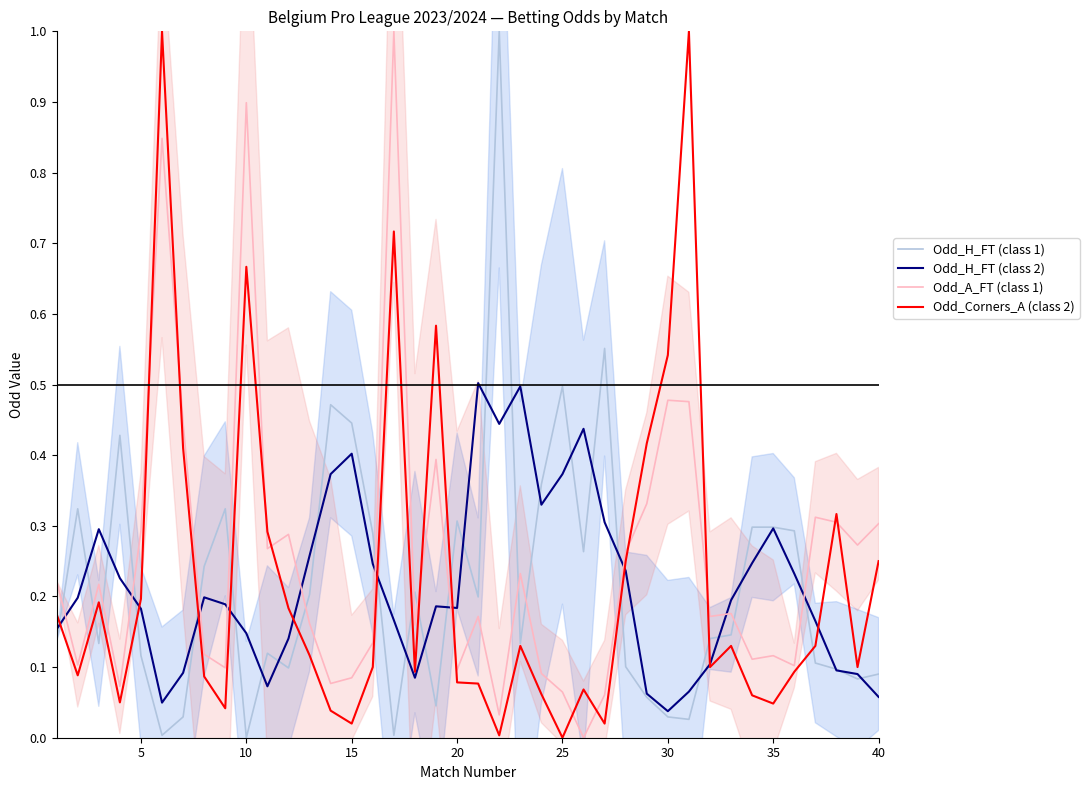

Which series ends up on top after the final intersection of Odd_H_FT (class 1) and Odd_A_FT (class 1)?

Odd_A_FT (class 1)